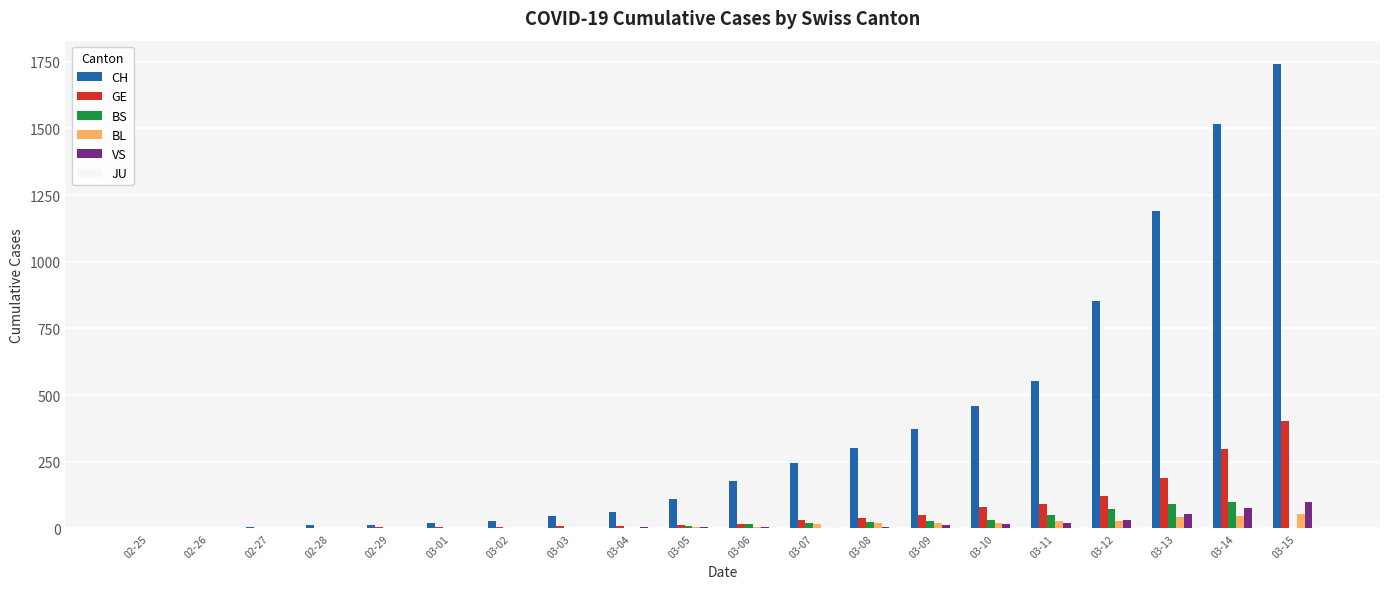

Which series changed the most between 03-04 and 03-14?

CH